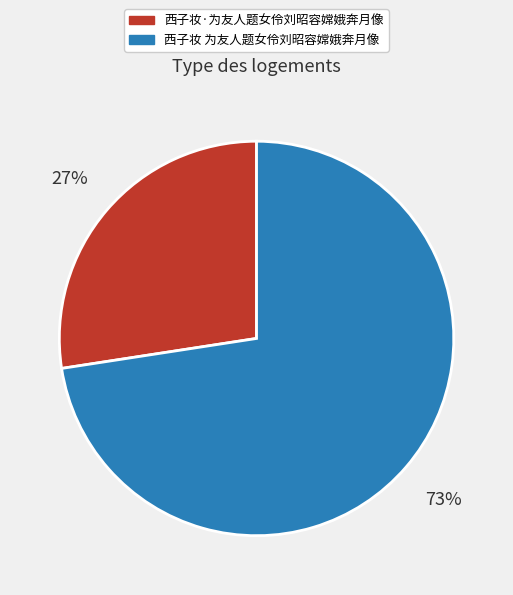

Which slice represents more than half of the pie?

西子妆 为友人题女伶刘昭容嫦娥奔月像